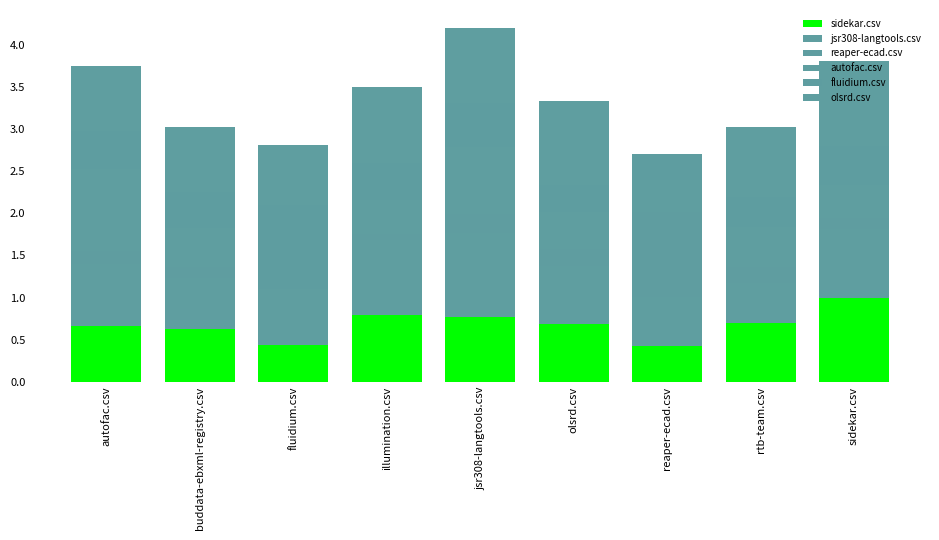

Does the chart contain stacked bars?

Yes